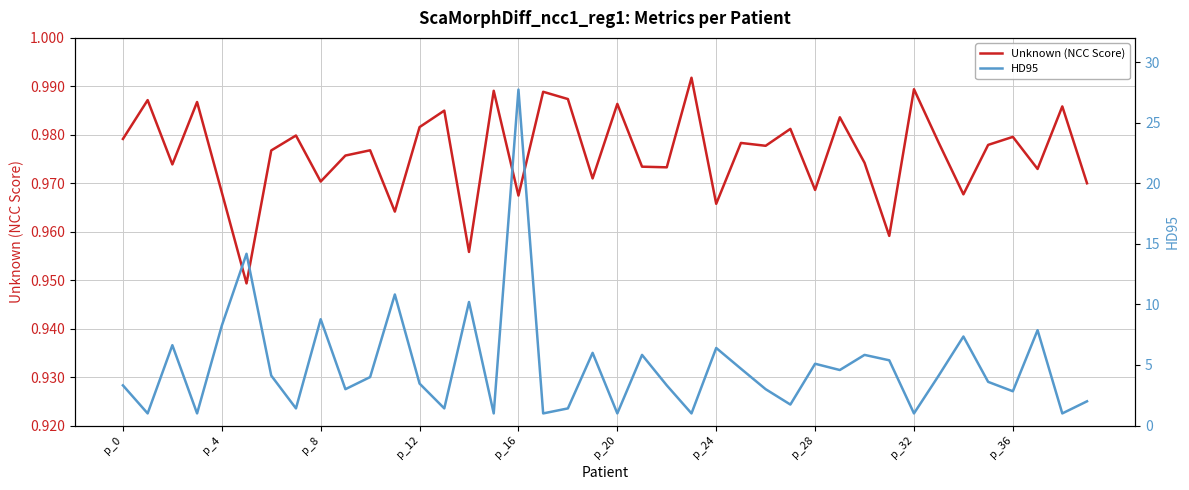

Is it true that Unknown (NCC Score) equals 0.3 at p_36?

False